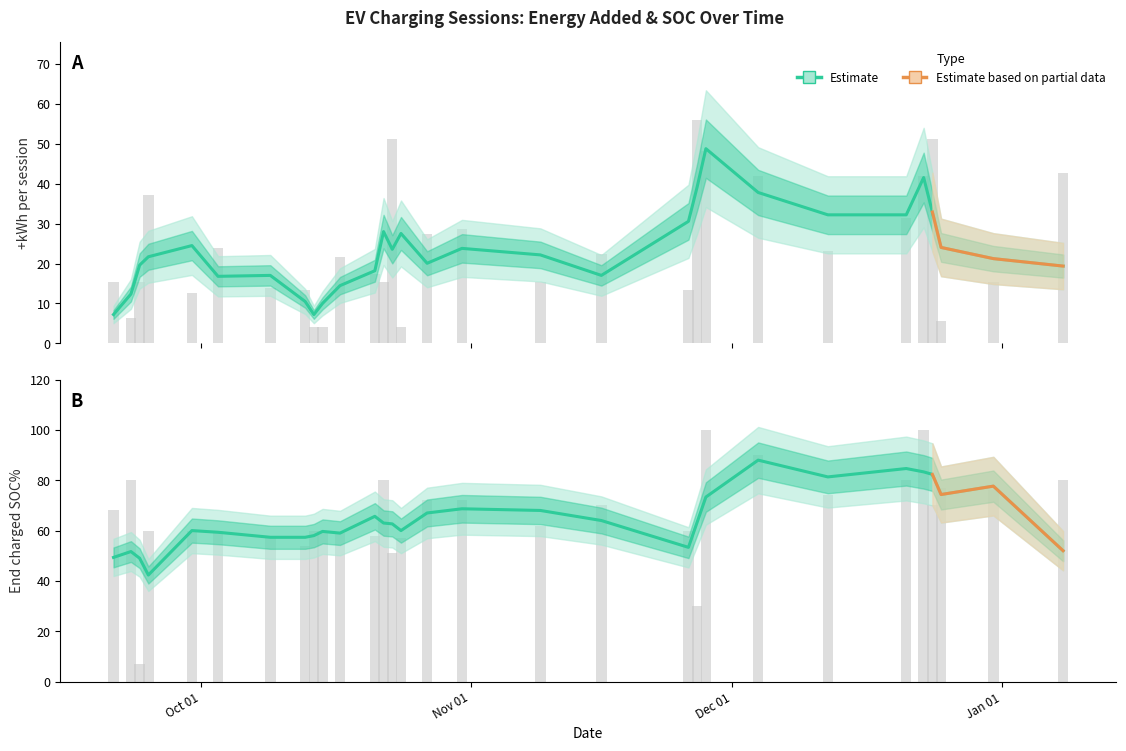

Reading left to right, transcribe all the data shown in this chart.

+kWh: 15.4	6.3	15.4	37.1	12.6	23.8	14.0	13.3	4.2	4.2	21.7	17.5	15.4	51.1	4.2	27.3	28.7	15.4	22.4	13.3	56.0	48.3	42.0	23.1	31.5	42.0	51.1	5.6	15.4	42.7
end charged SOC%: 68.0	80.0	7.0	60.0	60.0	60.0	58.0	54.0	60.0	60.0	59.0	58.0	80.0	51.0	57.0	72.0	72.0	62.0	70.0	60.0	30.0	100.0	90.0	74.0	80.0	100.0	70.0	77.0	76.0	80.0